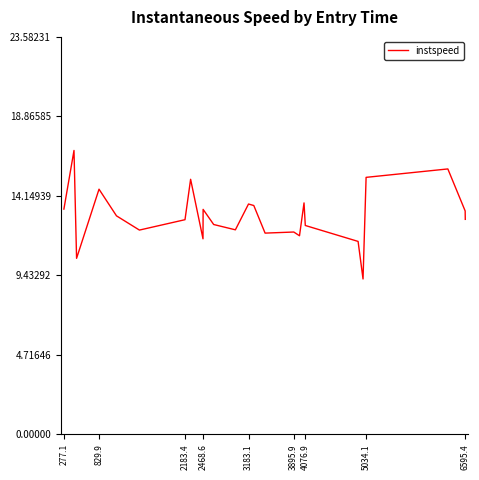

True or false: there are more than 1 points higher than both neighbors.

True